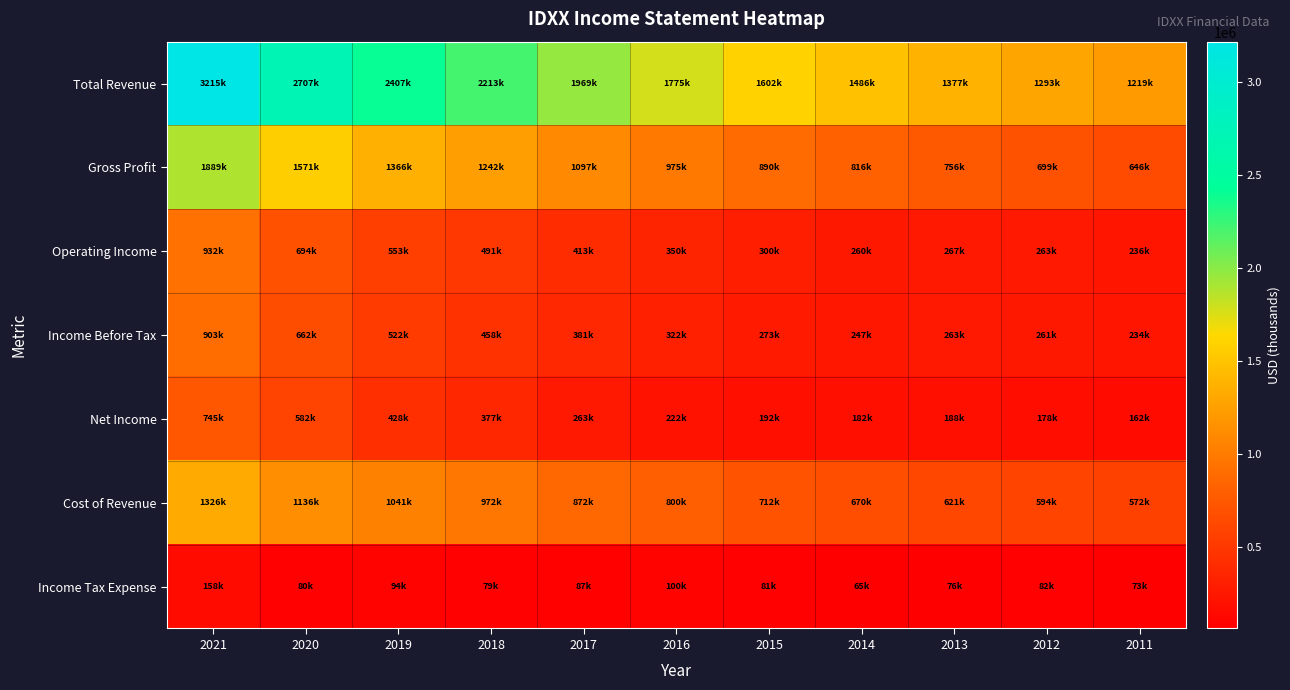

Count the number of categories in the chart.

11